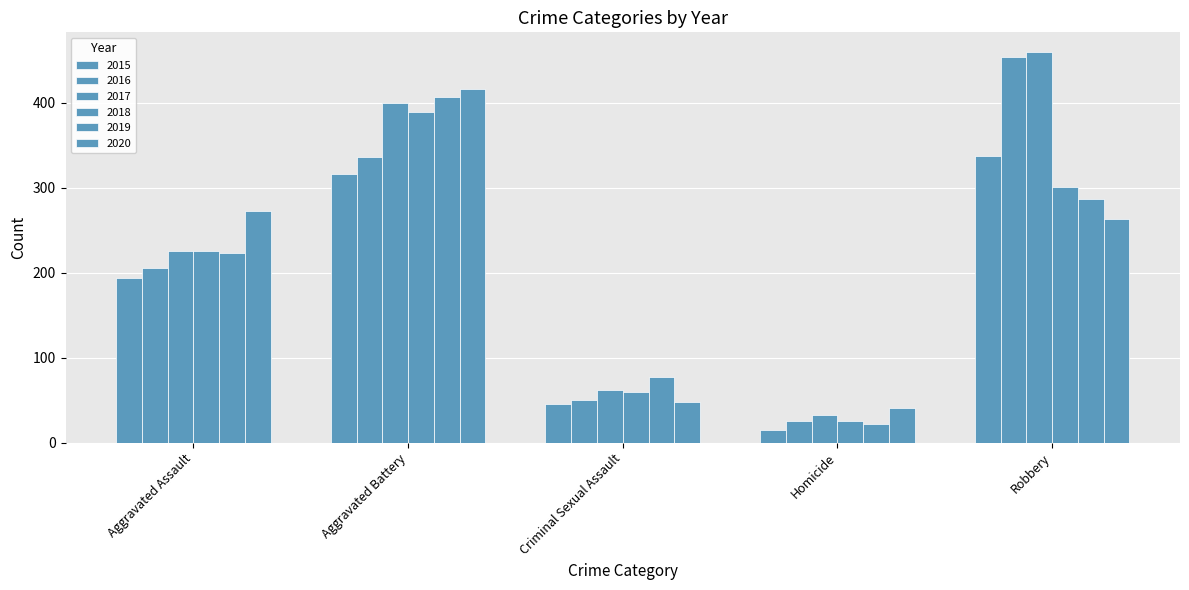

What is the sum of the 2016 values at Aggravated Assault and Aggravated Battery?

542